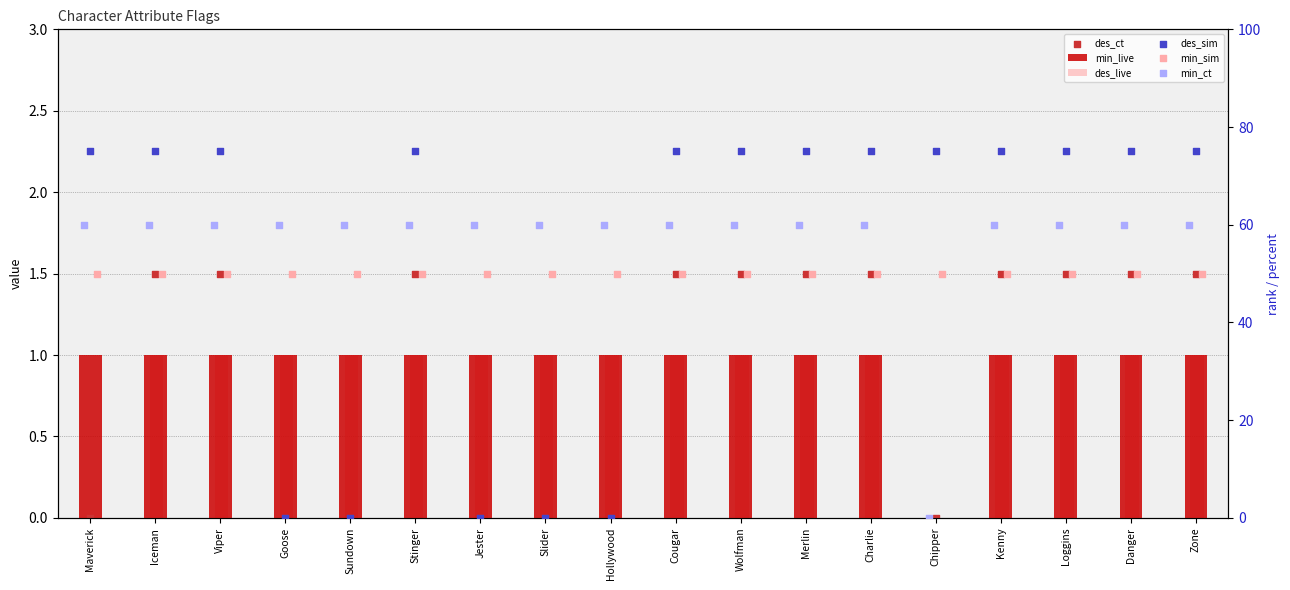

What is the total value across all series at Kenny?

188.5